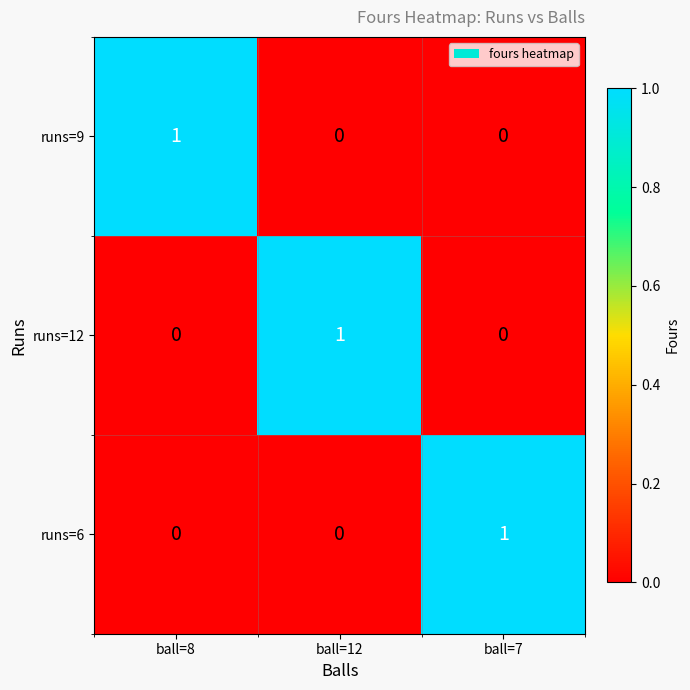

Reading left to right, list all the values displayed in this chart.

runs=9: ball=8=1	ball=12=0	ball=7=0
runs=12: ball=8=0	ball=12=1	ball=7=0
runs=6: ball=8=0	ball=12=0	ball=7=1